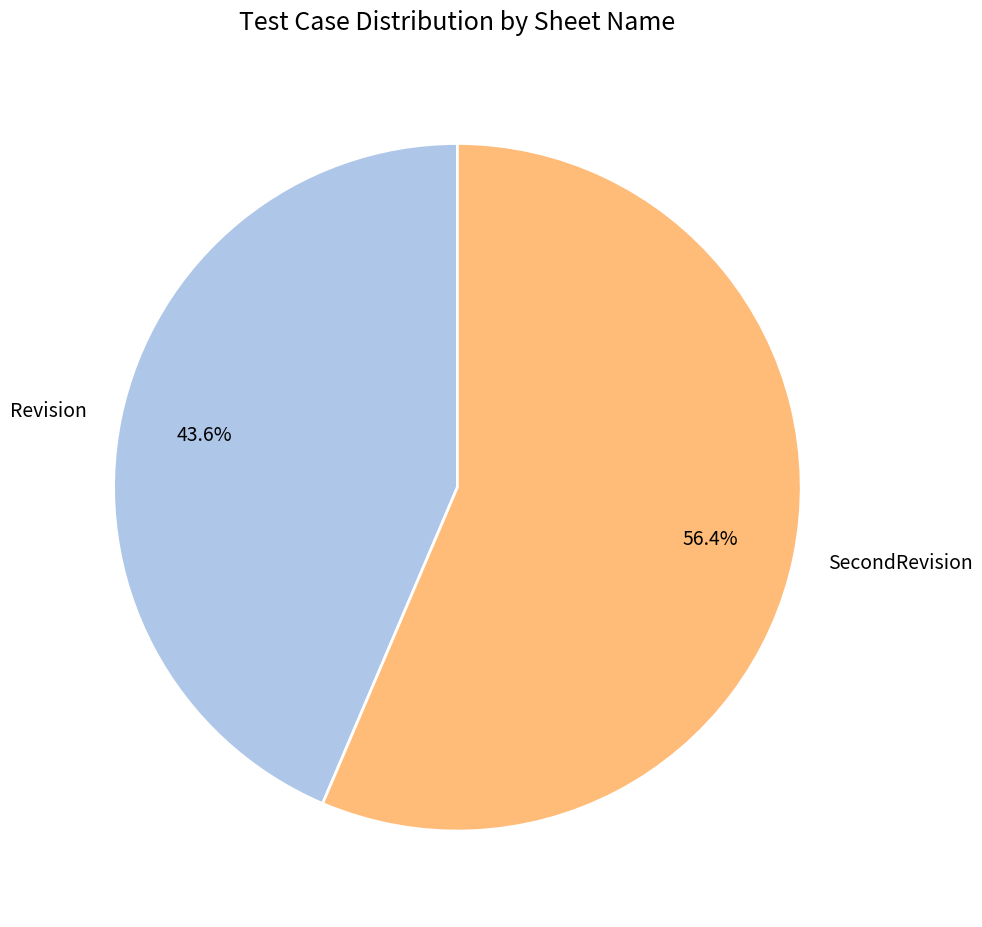

What percentage is the Revision slice, to the nearest percent?

44%